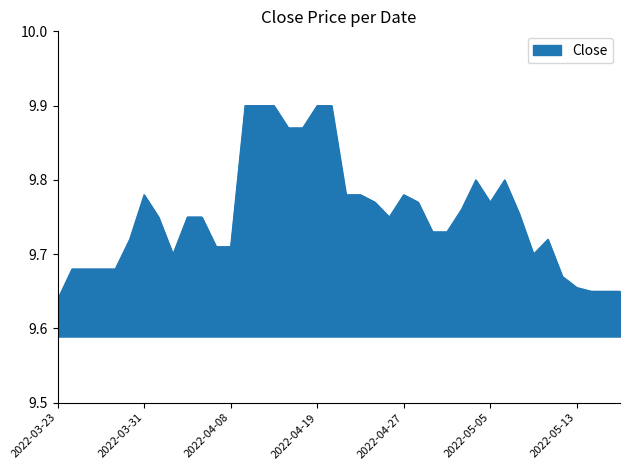

What is the difference between the maximum and minimum values?

0.3